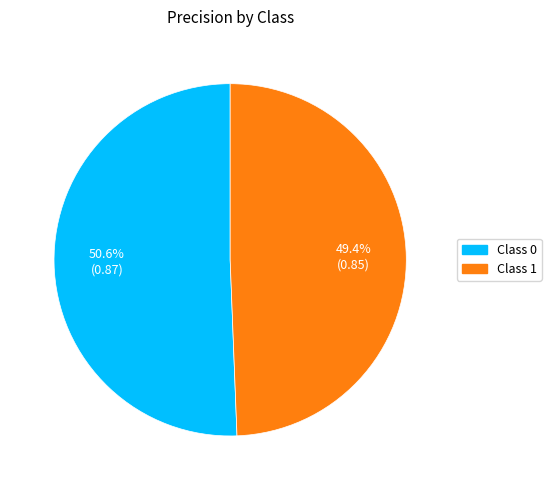

Does any single category account for the majority?

Yes